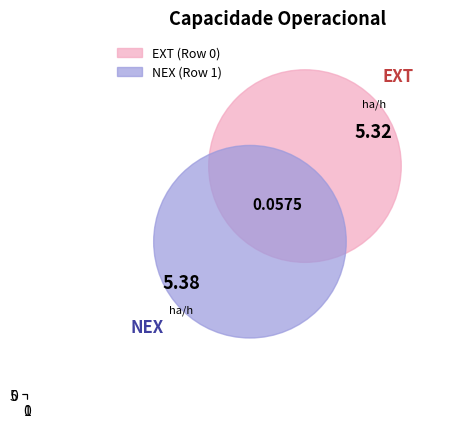

What is the maximum value shown in the chart?

5.4